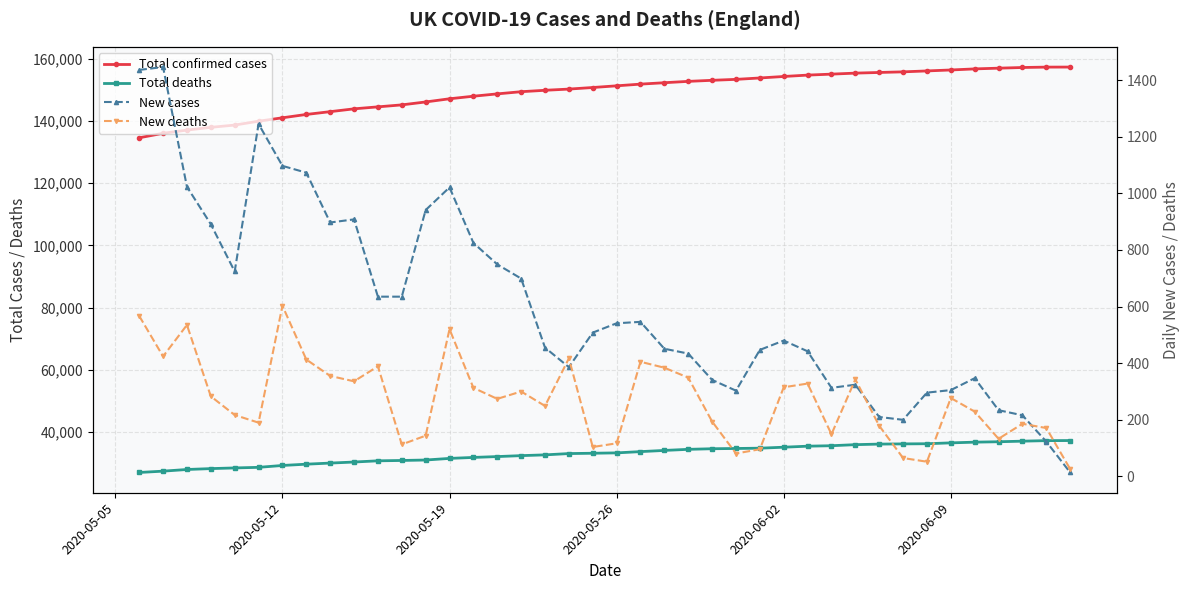

Reading right to left, transcribe all the data shown in this chart.

Total confirmed cases: 157293	157279	157156	156940	156706	156359	156054	155758	155558	155348	155024	154711	154269	153789	153342	153039	152698	152264	151813	151267	150726	150218	149832	149377	148678	147929	147104	146083	145142	144507	143872	142964	142067	140994	139897	138652	137928	137037	136014	134568
Total deaths: 37266	37240	37069	36883	36750	36521	36244	36192	36127	35948	35605	35456	35128	34813	34717	34636	34442	34093	33709	33304	33187	33083	32666	32417	32117	31843	31530	31010	30866	30753	30364	30028	29673	29260	28657	28467	28250	27967	27432	27008
New cases: 14	123	216	234	347	305	296	200	210	324	313	442	480	447	303	341	434	451	546	541	508	386	455	699	749	825	1021	941	635	635	908	897	1073	1097	1245	724	891	1023	1446	1436
New deaths: 26	171	186	133	229	277	52	65	179	343	149	328	315	96	81	194	349	384	405	117	104	417	249	300	274	313	520	144	113	389	336	355	413	603	190	217	283	535	424	567